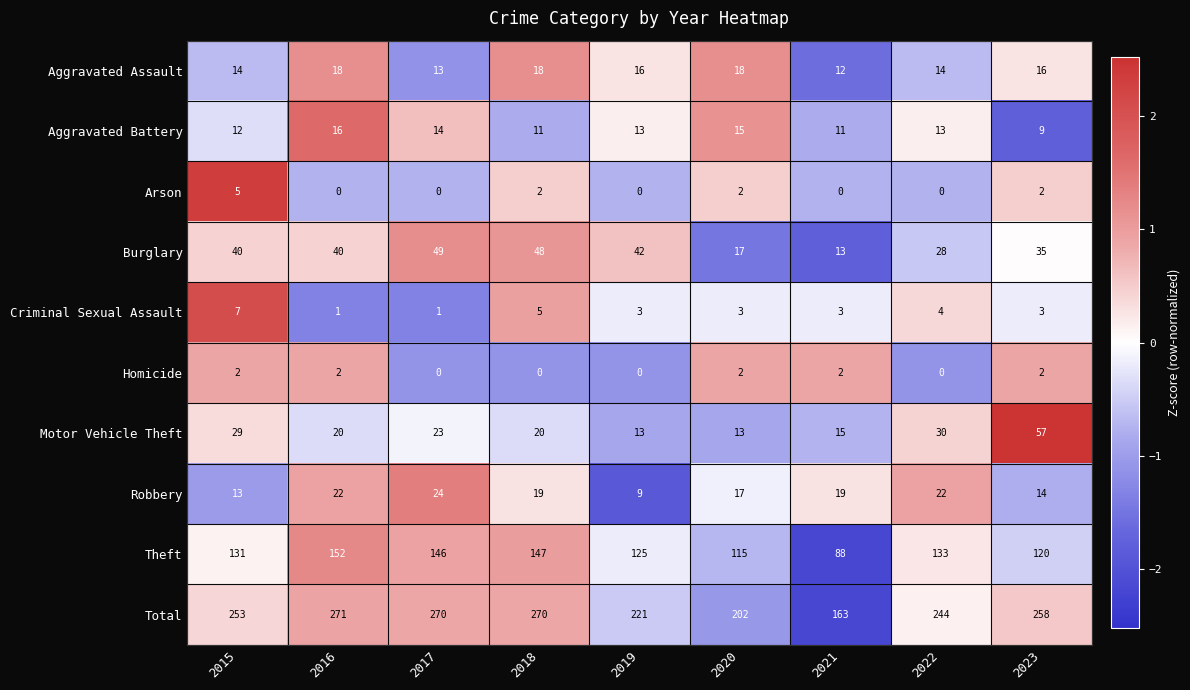

List the series in order of their peak value, highest first.

Total, Theft, Motor Vehicle Theft, Burglary, Robbery, Aggravated Assault, Aggravated Battery, Criminal Sexual Assault, Arson, Homicide